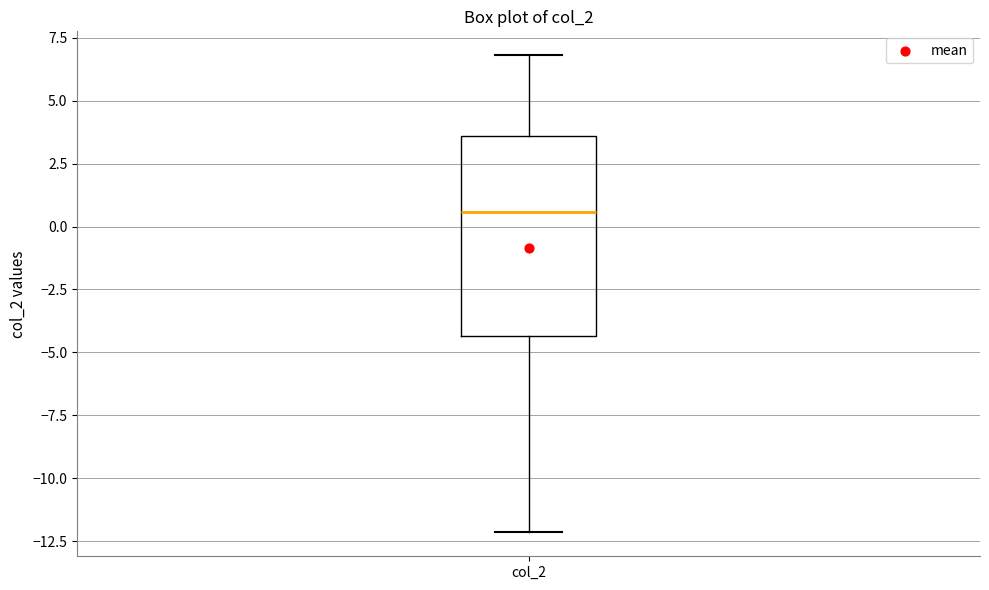

Read this box plot against the y-axis: the position of the median line, the range covered by the box, and the ends of both whiskers. The values are not printed on the chart, so give them approximately, as read against the axis.

median 0.5, box -4.5 to 3.5, whiskers -12.0 to 7.0